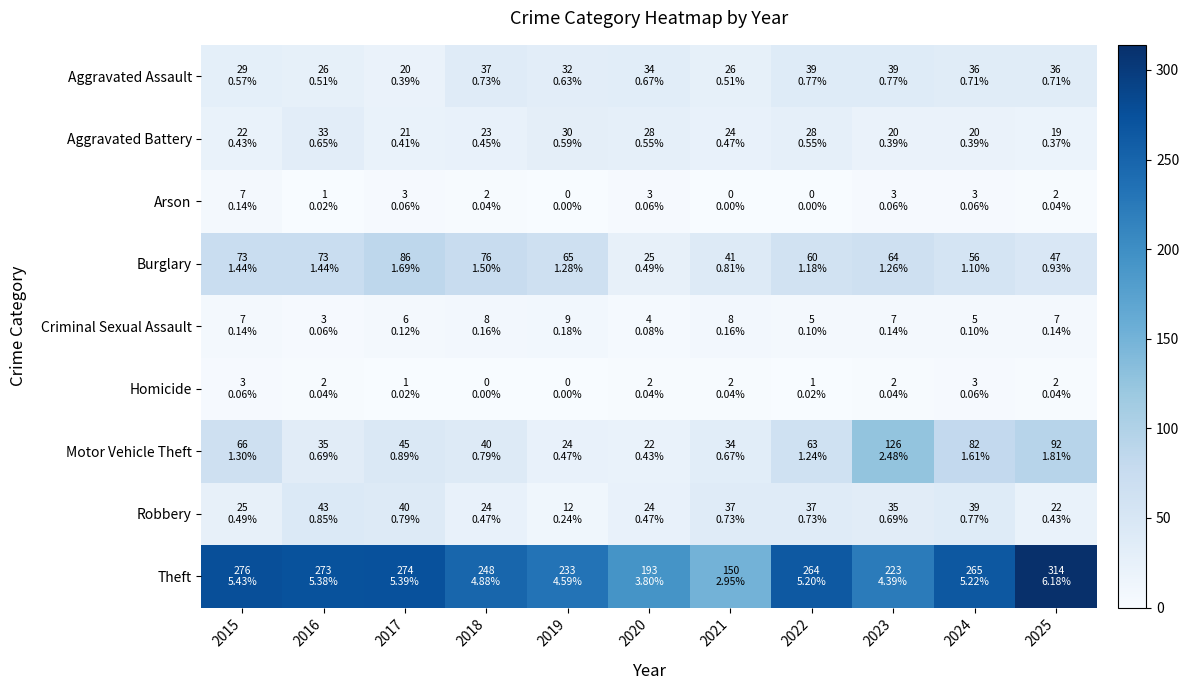

Reading left to right, transcribe all the data shown in this chart.

Aggravated Assault: 2015=29	2016=26	2017=20	2018=37	2019=32	2020=34	2021=26	2022=39	2023=39	2024=36	2025=36
Aggravated Battery: 2015=22	2016=33	2017=21	2018=23	2019=30	2020=28	2021=24	2022=28	2023=20	2024=20	2025=19
Arson: 2015=7	2016=1	2017=3	2018=2	2019=0	2020=3	2021=0	2022=0	2023=3	2024=3	2025=2
Burglary: 2015=73	2016=73	2017=86	2018=76	2019=65	2020=25	2021=41	2022=60	2023=64	2024=56	2025=47
Criminal Sexual Assault: 2015=7	2016=3	2017=6	2018=8	2019=9	2020=4	2021=8	2022=5	2023=7	2024=5	2025=7
Homicide: 2015=3	2016=2	2017=1	2018=0	2019=0	2020=2	2021=2	2022=1	2023=2	2024=3	2025=2
Motor Vehicle Theft: 2015=66	2016=35	2017=45	2018=40	2019=24	2020=22	2021=34	2022=63	2023=126	2024=82	2025=92
Robbery: 2015=25	2016=43	2017=40	2018=24	2019=12	2020=24	2021=37	2022=37	2023=35	2024=39	2025=22
Theft: 2015=276	2016=273	2017=274	2018=248	2019=233	2020=193	2021=150	2022=264	2023=223	2024=265	2025=314